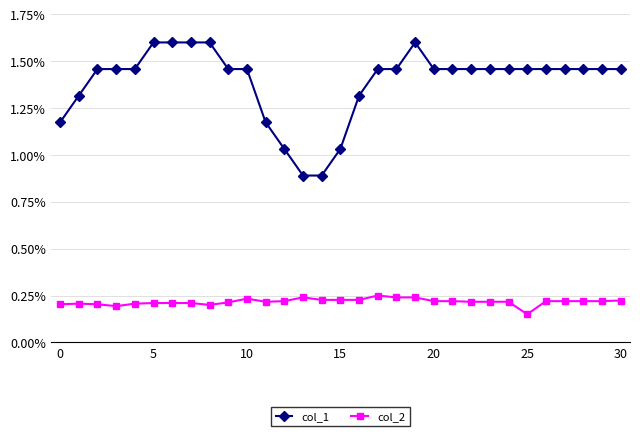

True or false: col_2 and col_1 intersect in this chart.

False